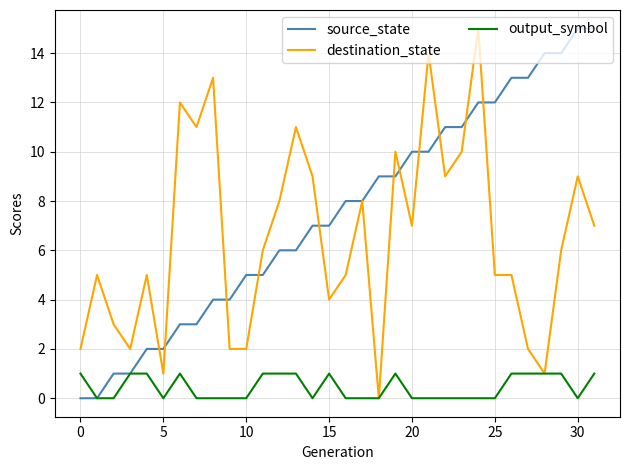

What are all the series names shown in the legend?

source_state, destination_state, output_symbol